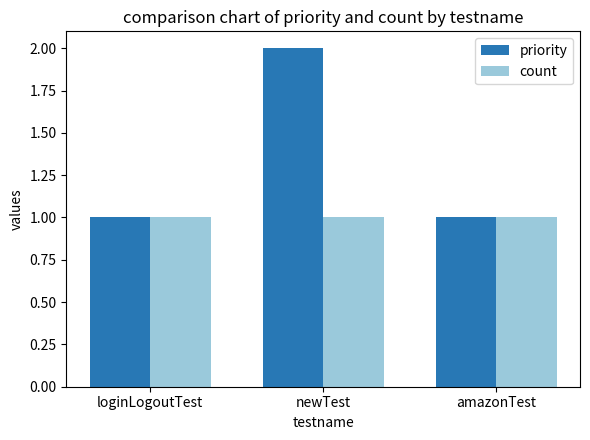

Are the bars grouped side by side (vs. stacked)?

Yes